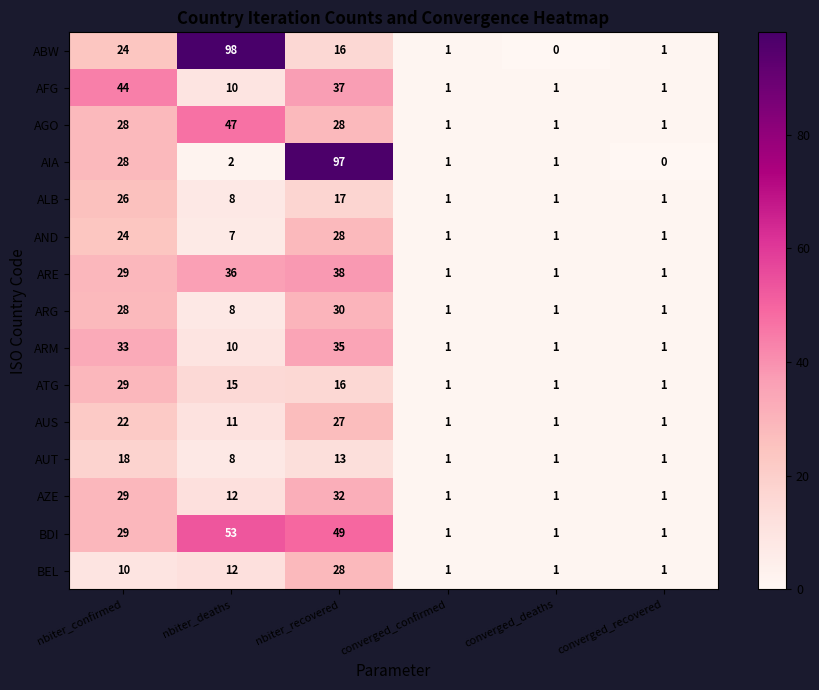

Which label corresponds to the largest value in the chart?

nbiter_deaths